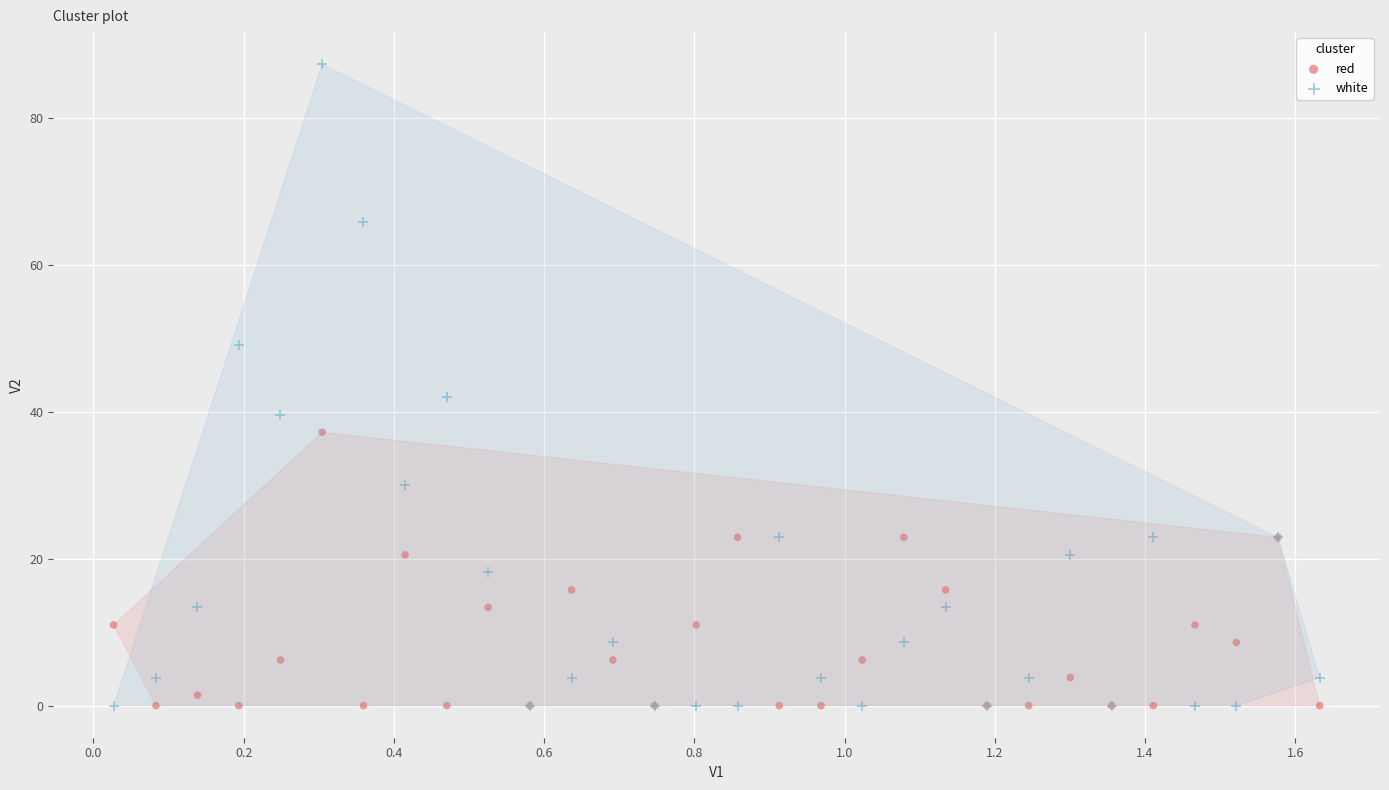

In the white series, what Y value is closest to 43?

42.0